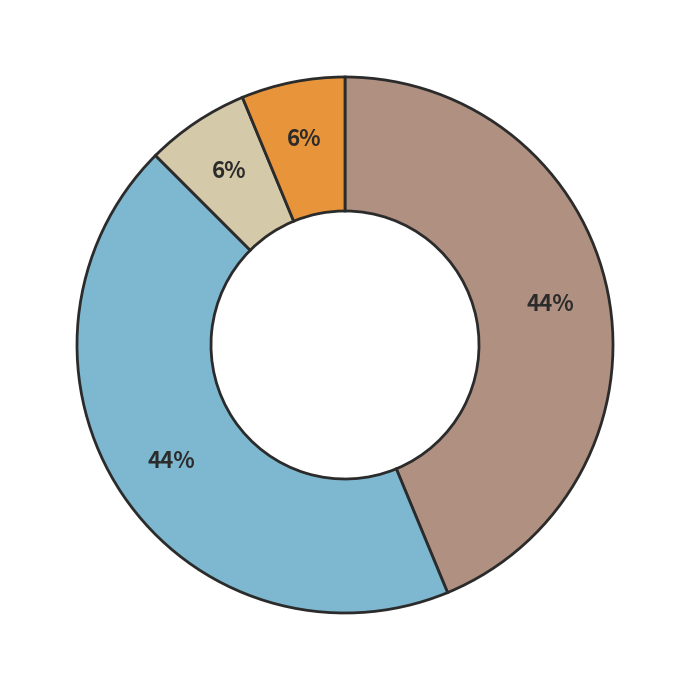

Is there a majority slice in this chart?

No